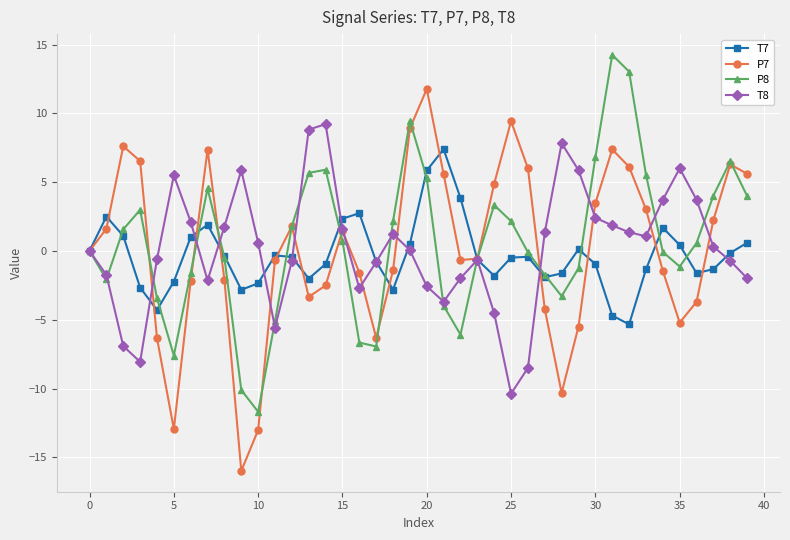

What is the value of the P8 point at the 30th from the left?

-1.3